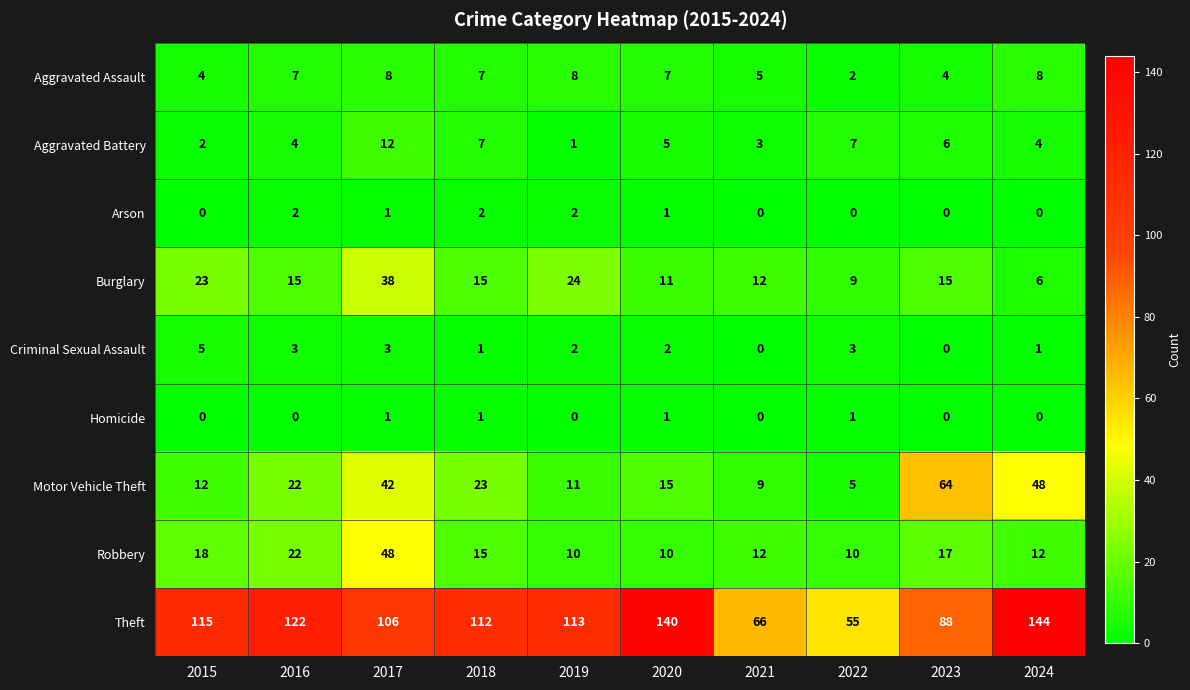

Which label corresponds to the largest value in the chart?

2024